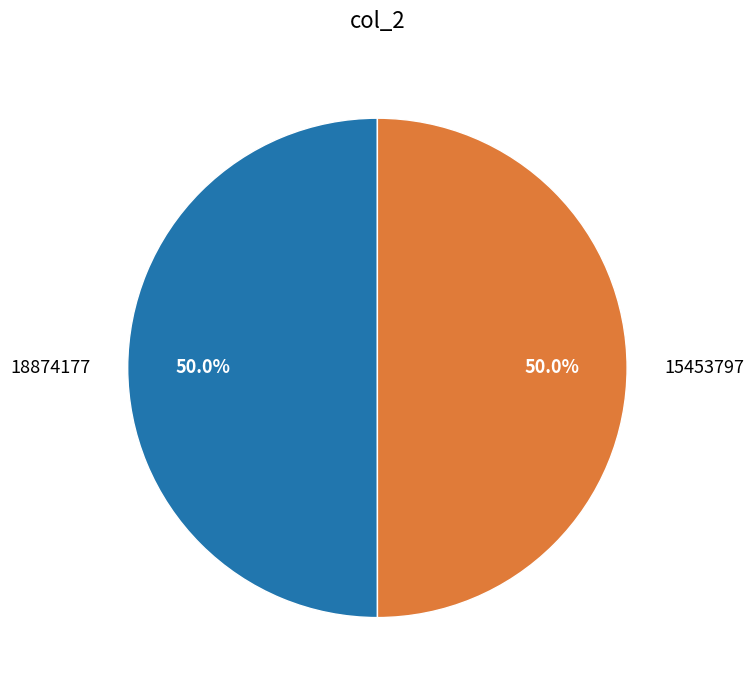

How many slices are in this pie chart?

2